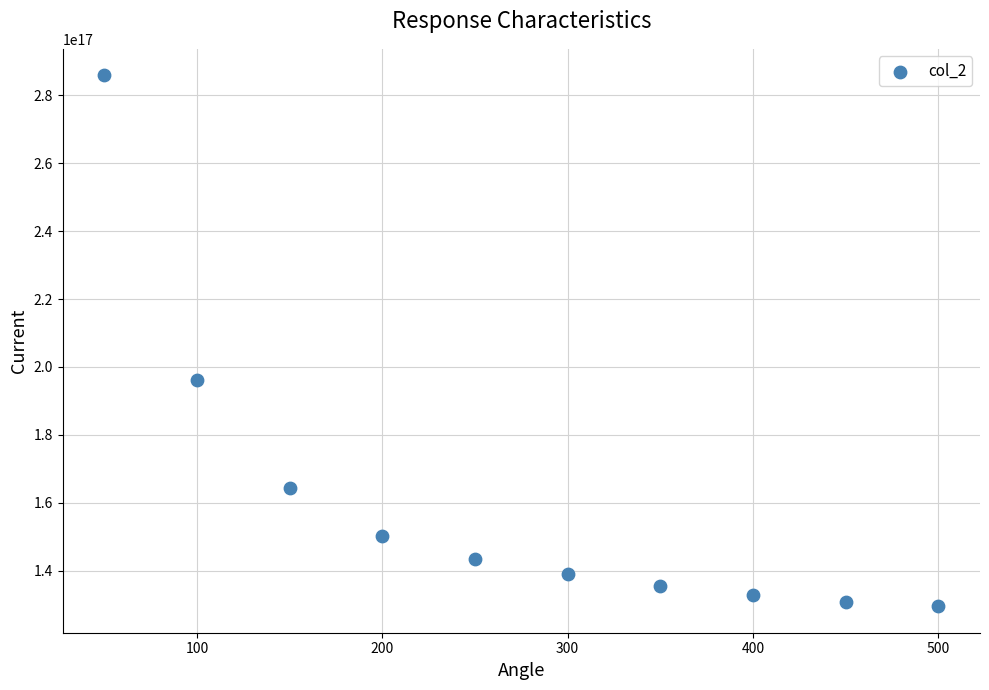

What is the range of X values (max minus min)?

450